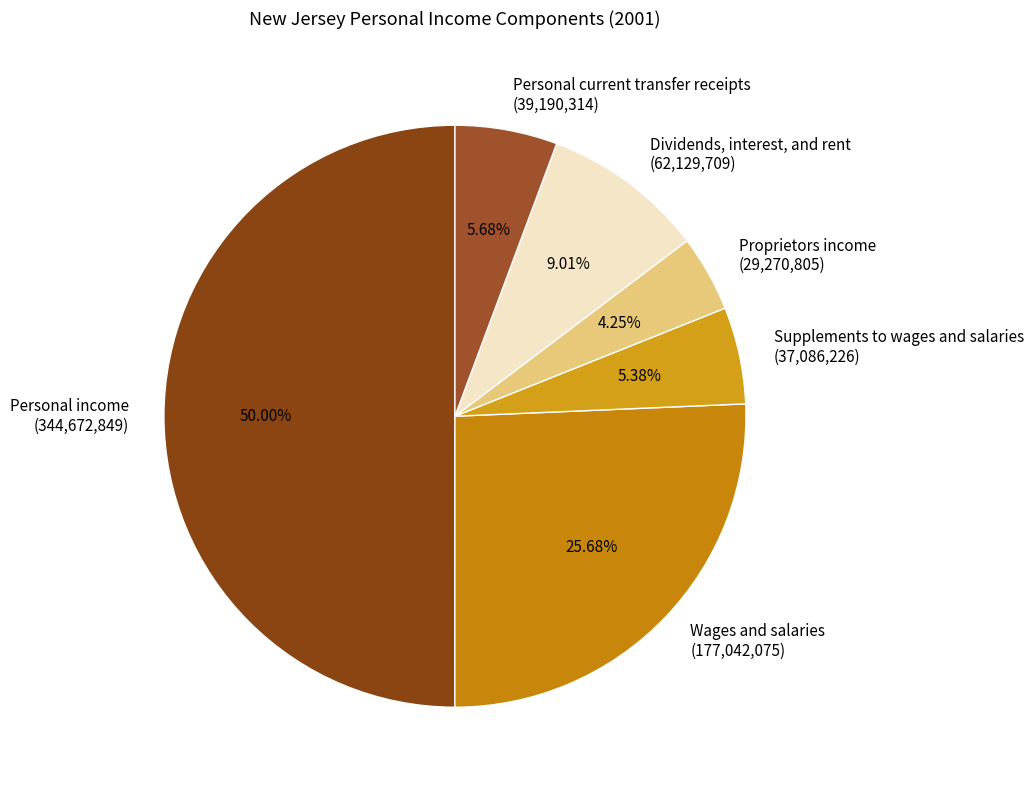

Combined, what portion of the pie is Proprietors income and Wages and salaries?

29.9%